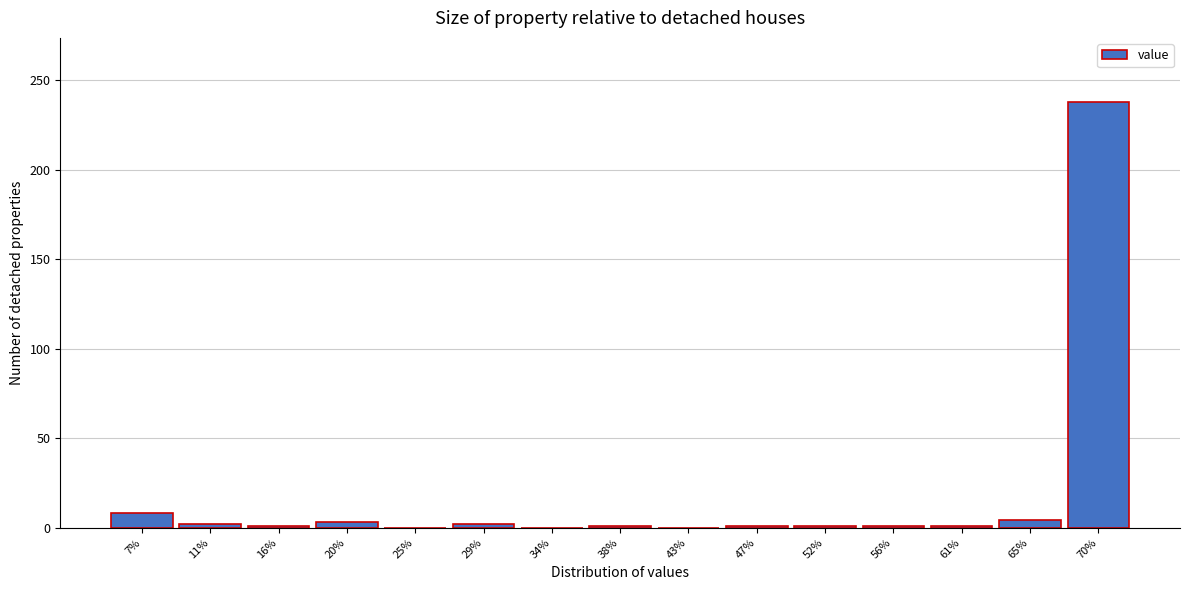

What is the maximum value shown in the chart?

238